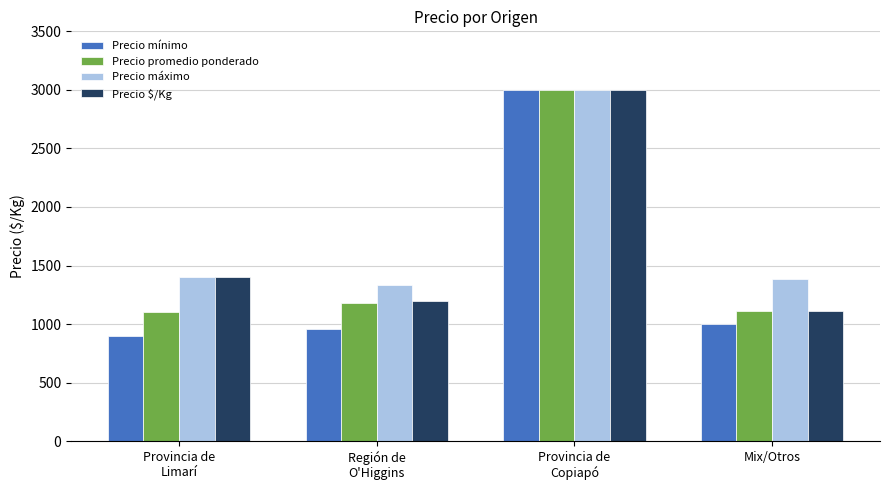

What is the difference between the maximum and minimum values in the Precio promedio ponderado series?

1900